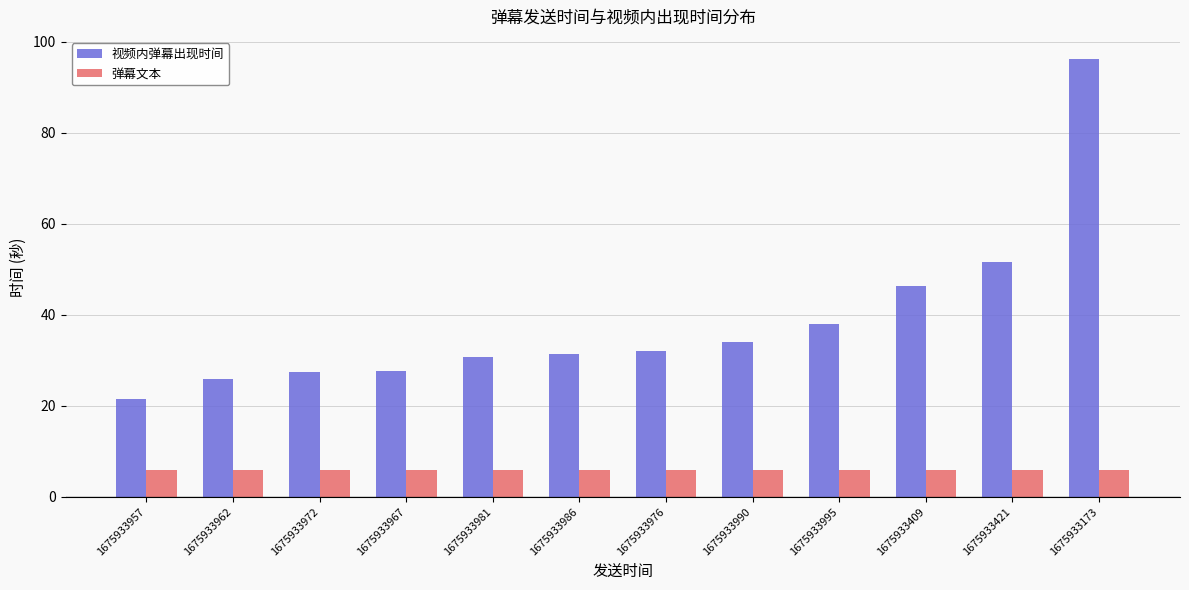

How many data points does each series have?

12